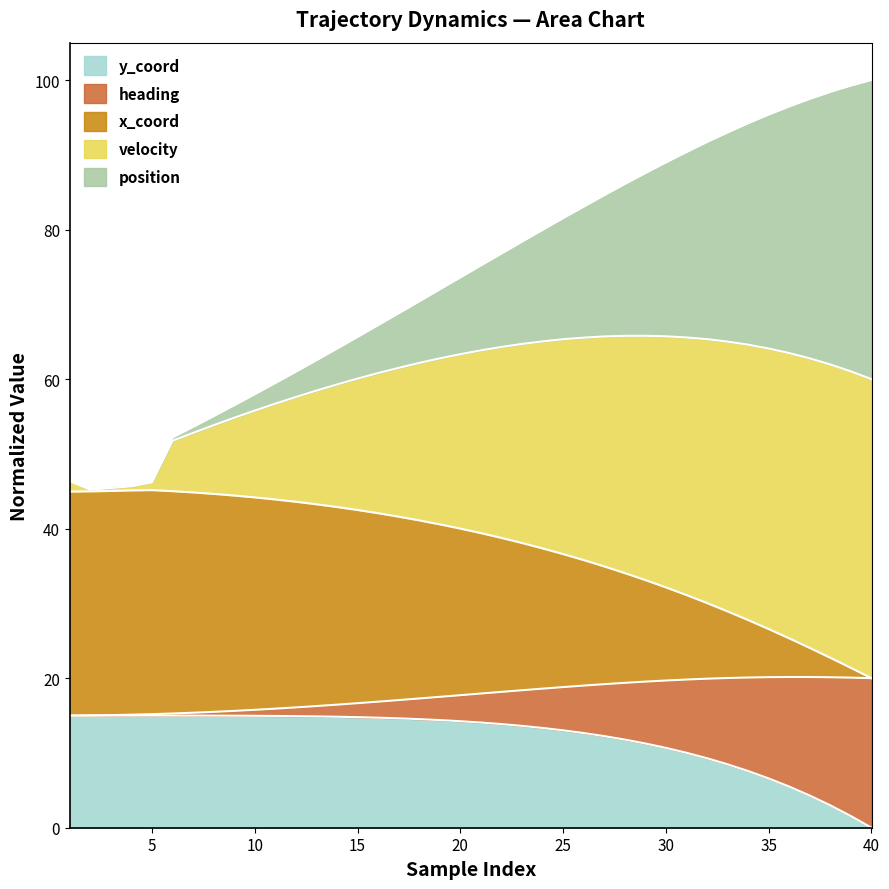

True or false: position and velocity intersect in this chart.

False